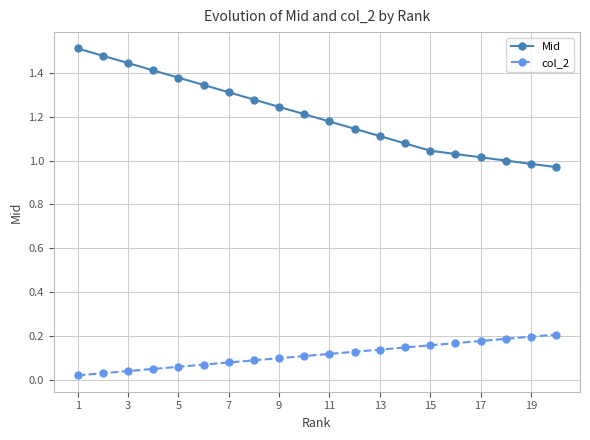

True or false: col_2 and Mid intersect in this chart.

False